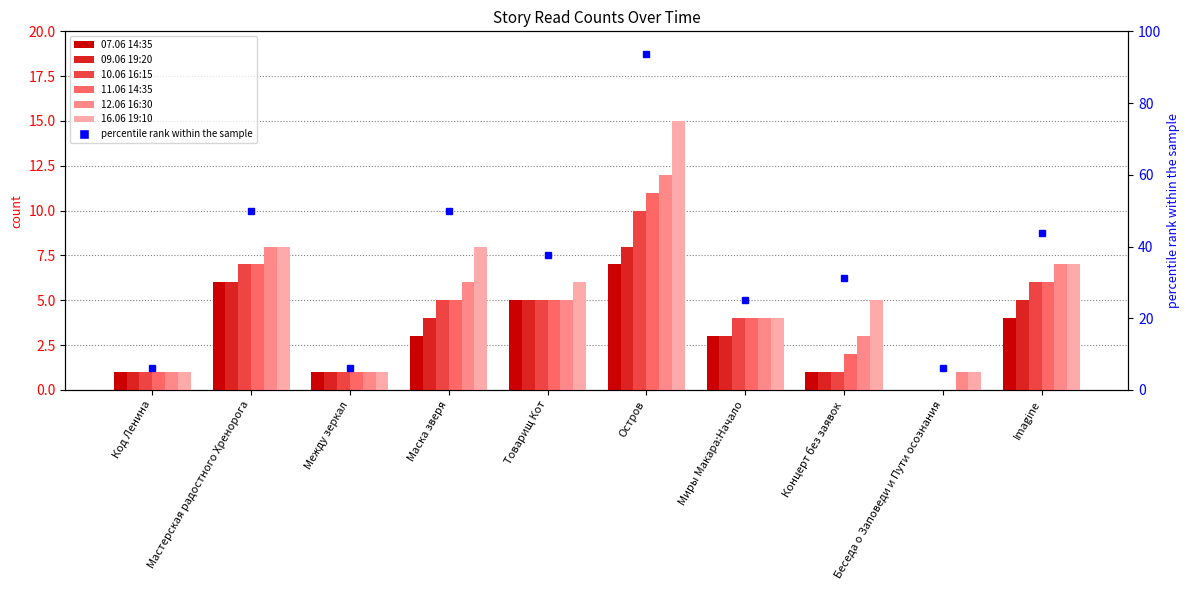

True or false: 07.06 14:35 has a value of 1 at Код Ленина.

True